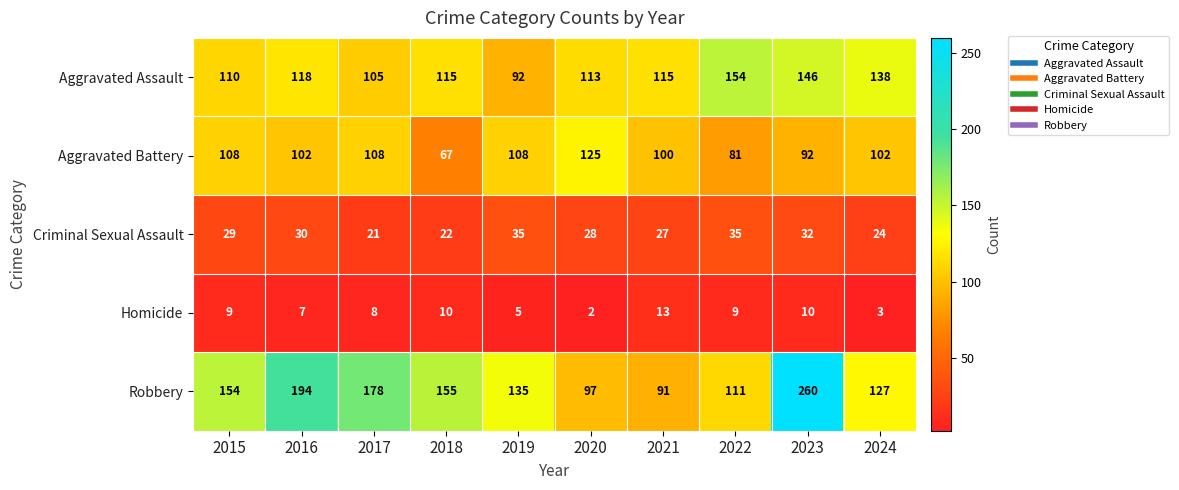

What is the greatest value displayed?

260